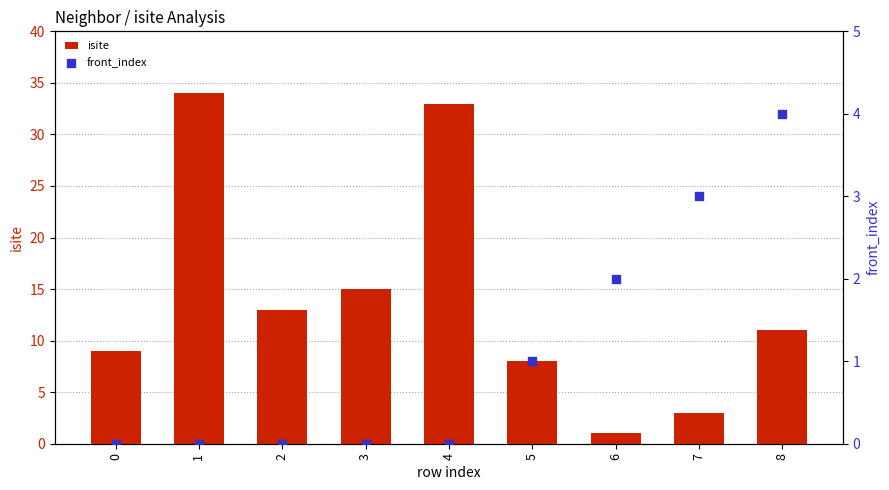

What is the total value across all series at 0?

9